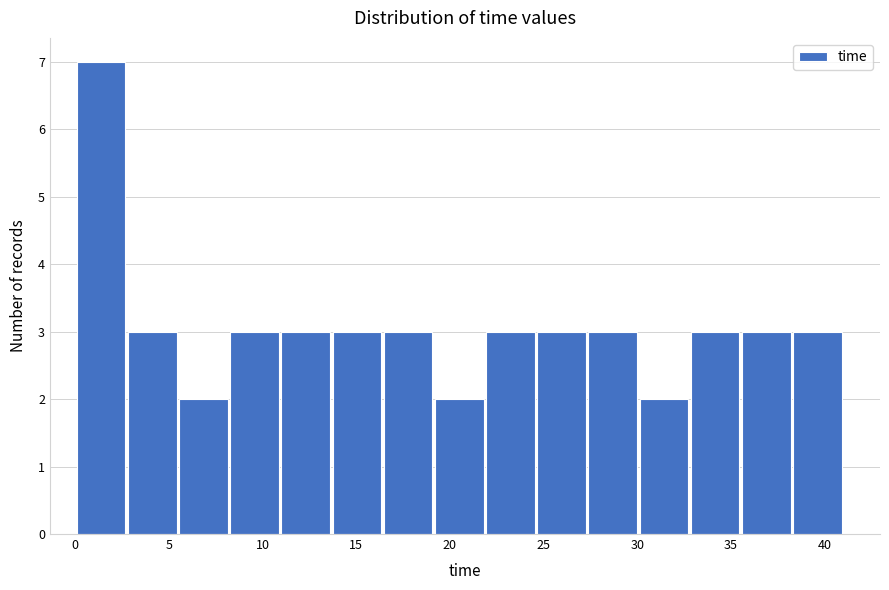

Reading left to right, list every bar in this chart as the range it spans on the x-axis followed by its height. Neither the bar edges nor the heights are printed on the chart, so give them approximately, as read against the axes.

0.0 to 3.0: 7
3.0 to 5.5: 3
5.5 to 8.0: 2
8.0 to 11.0: 3
11.0 to 13.5: 3
13.5 to 16.5: 3
16.5 to 19.0: 3
19.0 to 22.0: 2
22.0 to 24.5: 3
24.5 to 27.5: 3
27.5 to 30.0: 3
30.0 to 33.0: 2
33.0 to 35.5: 3
35.5 to 38.0: 3
38.0 to 41.0: 3